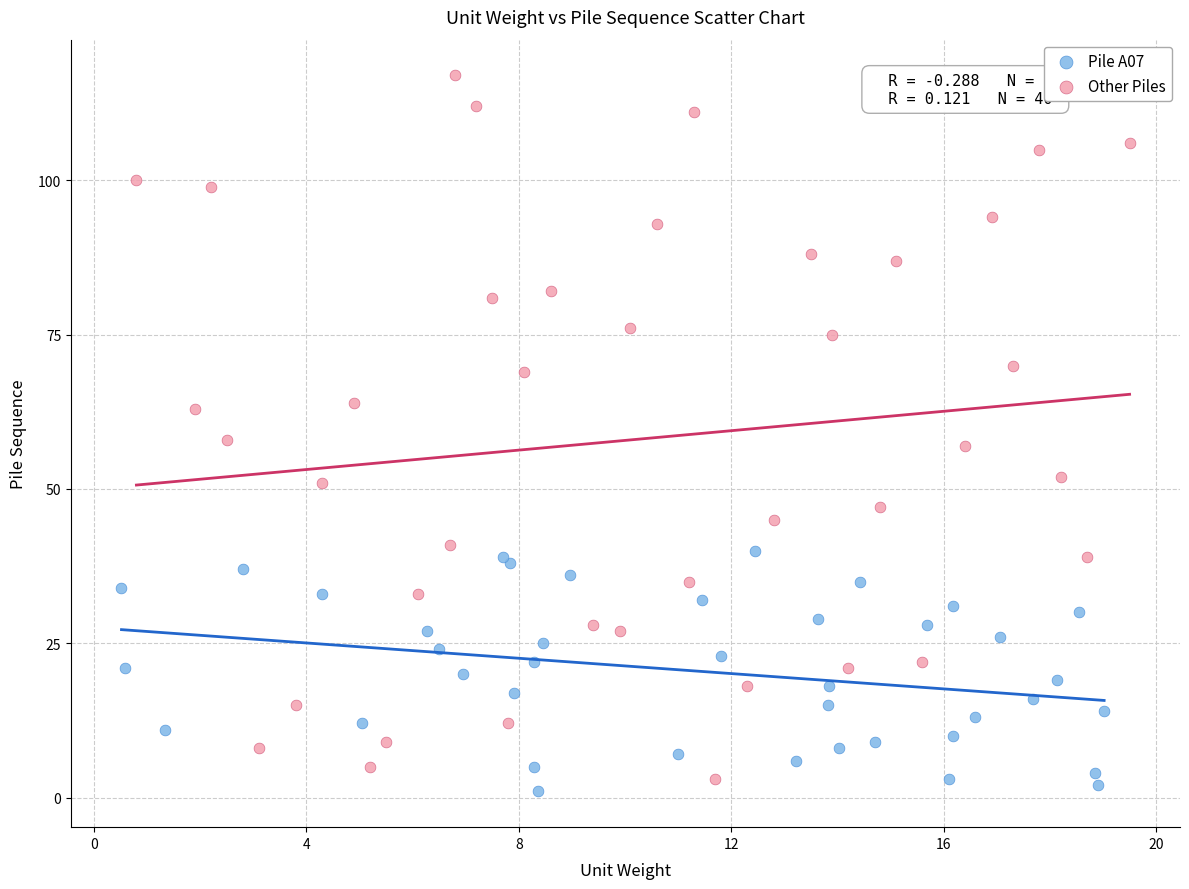

Which series has the largest Y range (max minus min)?

Other Piles